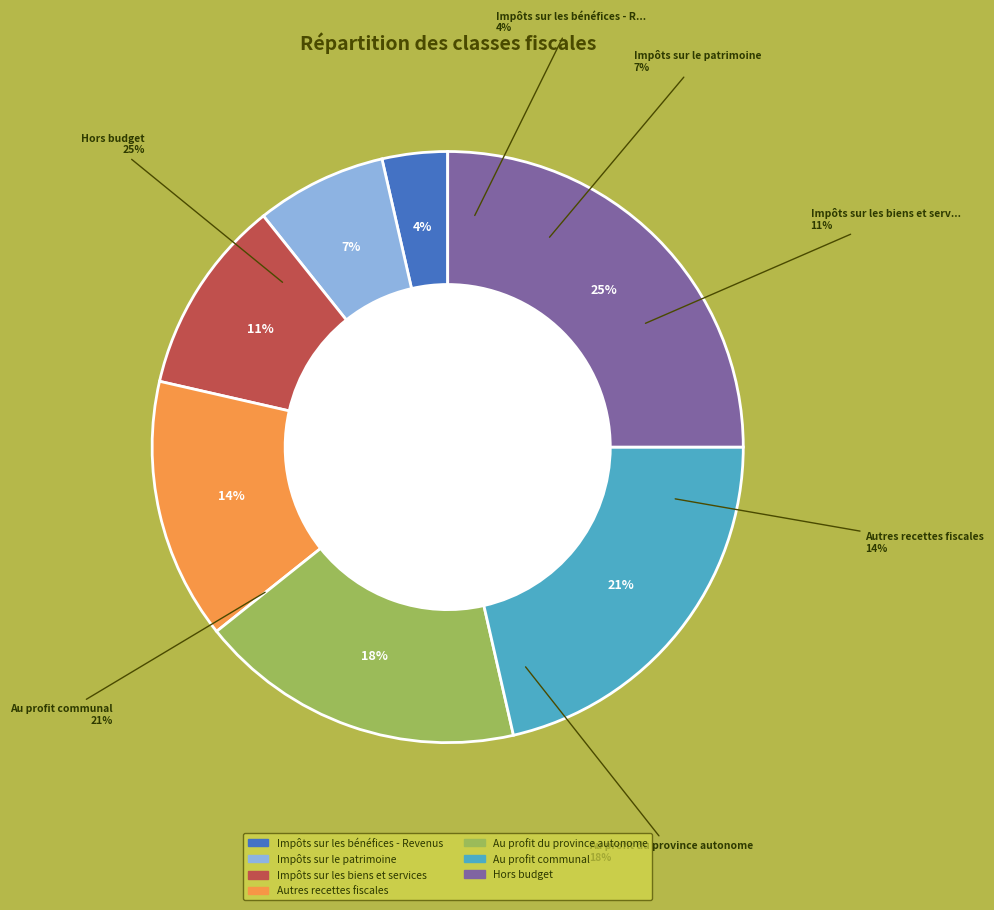

Does any single category account for the majority?

No